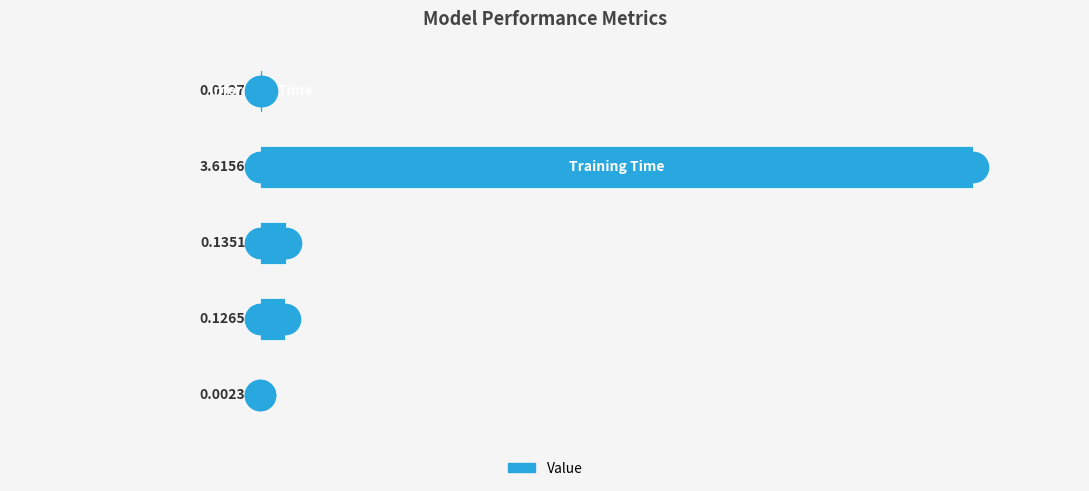

What is the sum of all values?

3.9